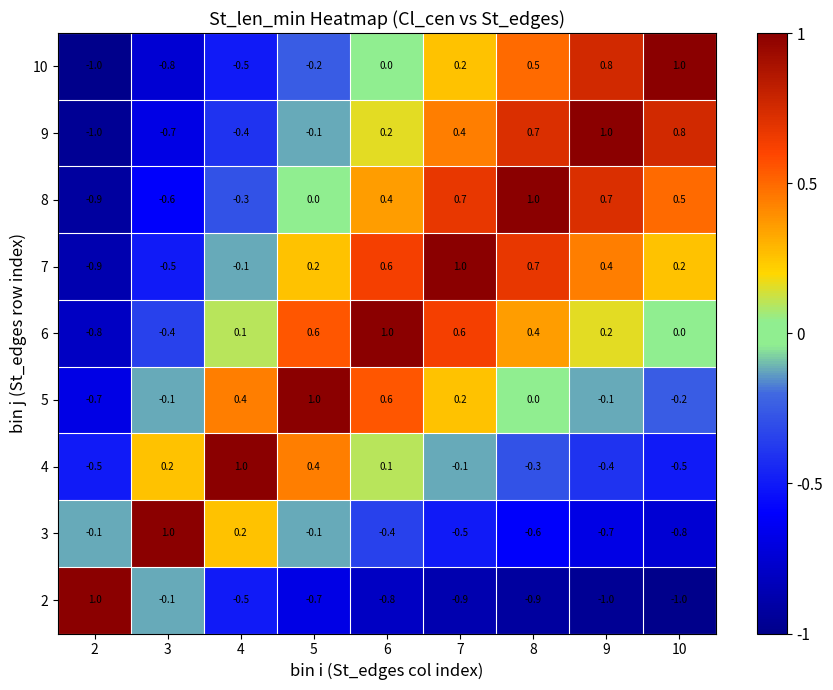

What is the difference between the highest and lowest values at 10?

2.0